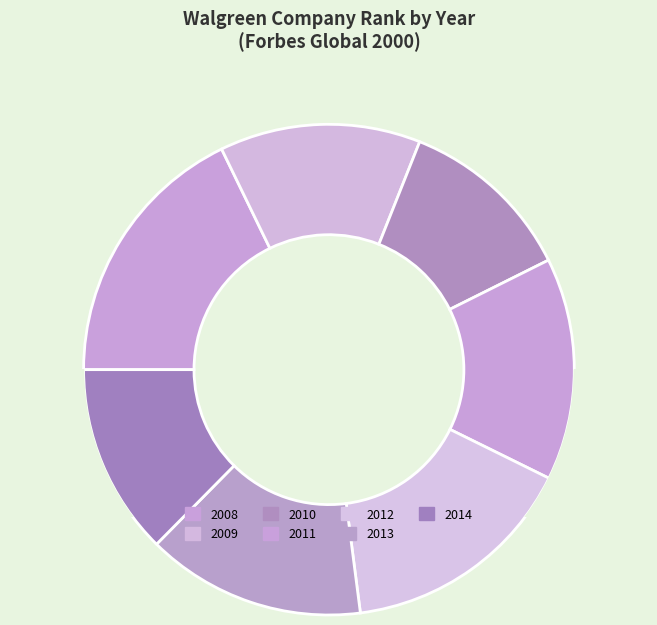

To the nearest percent, what is the difference between the largest and smallest slice percentages?

6%